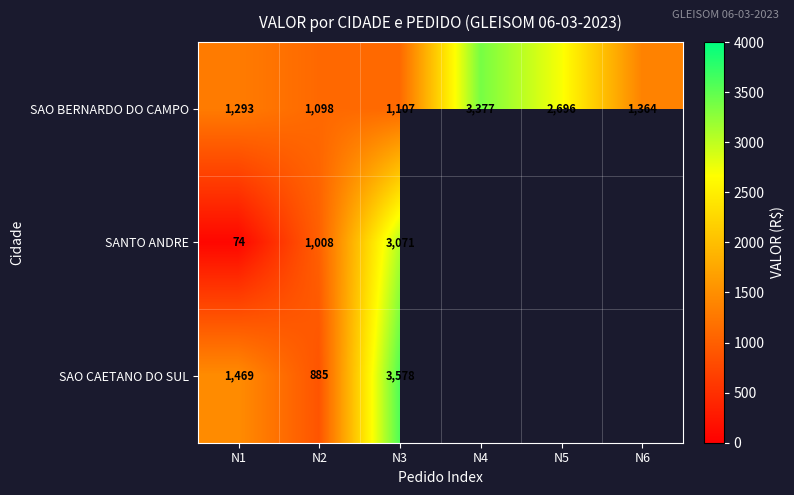

Which category has the highest value across all series?

N3